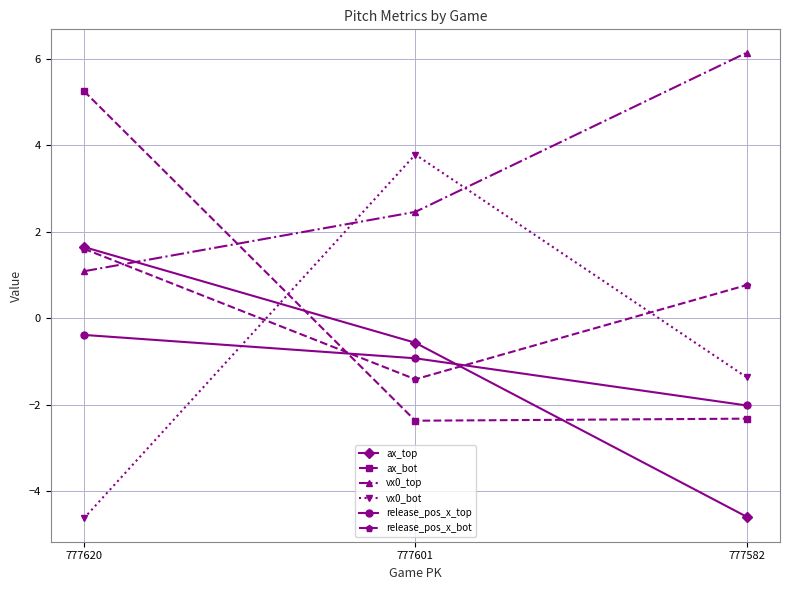

Is the value of release_pos_x_top at 777582 greater than the value of vx0_top at 777601?

No